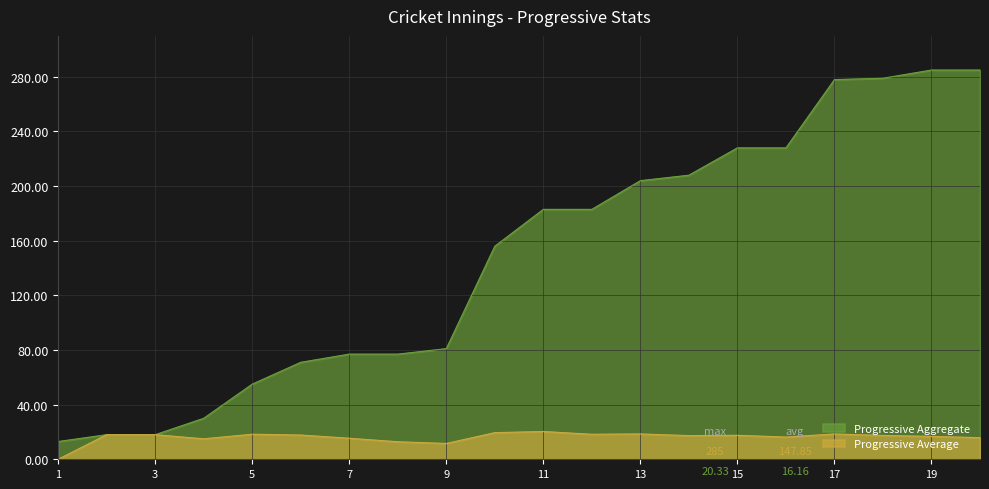

Count the number of categories in the chart.

20